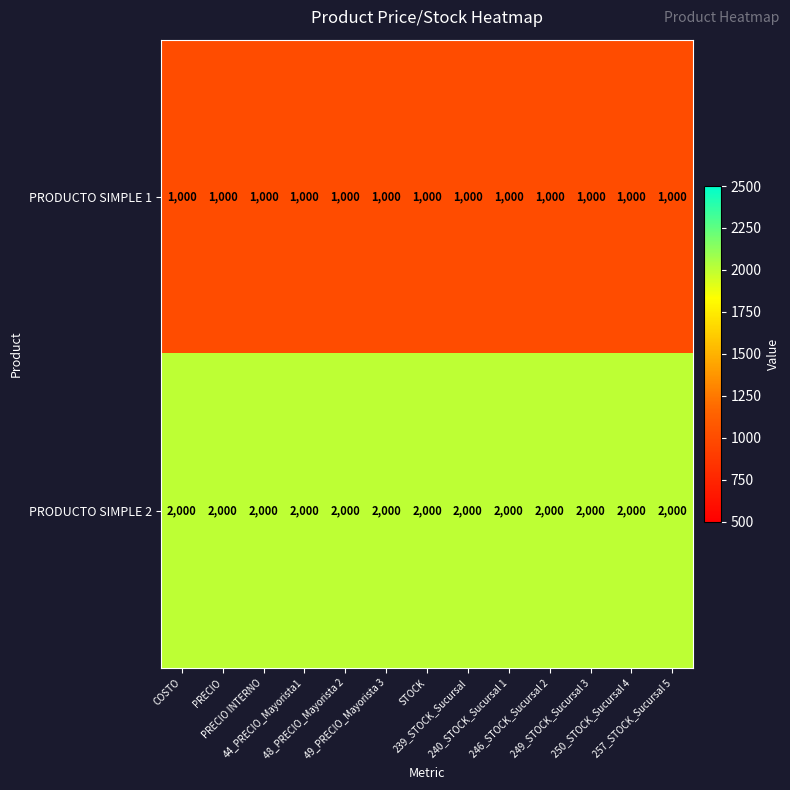

What is the maximum value shown in the chart?

2000